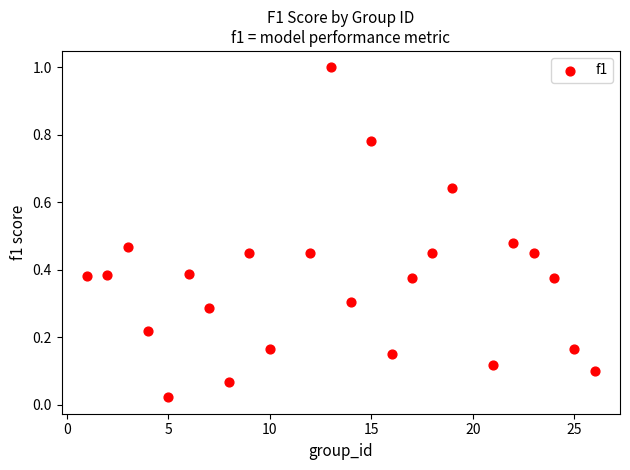

What is the range of Y values (max minus min)?

1.0